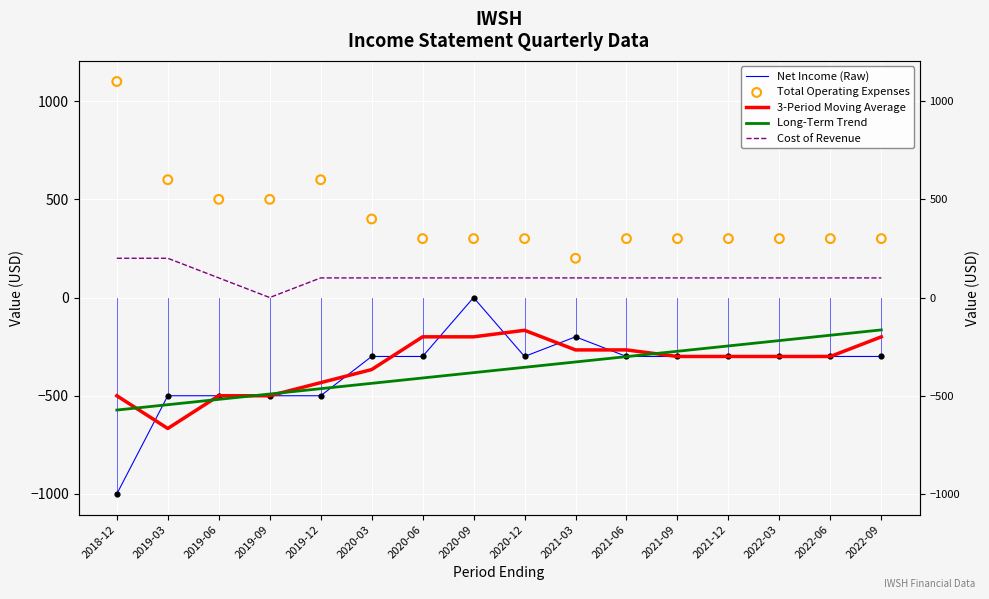

Which series reaches the maximum Y coordinate?

Total Operating Expenses